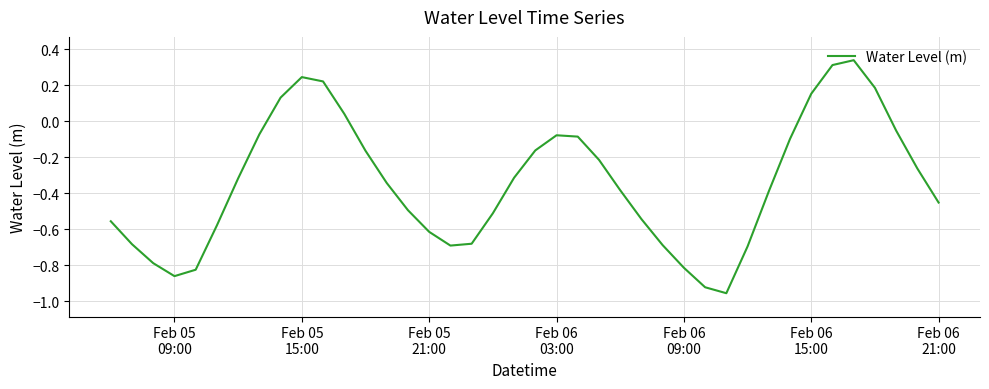

What is the difference between the maximum and minimum values?

1.3